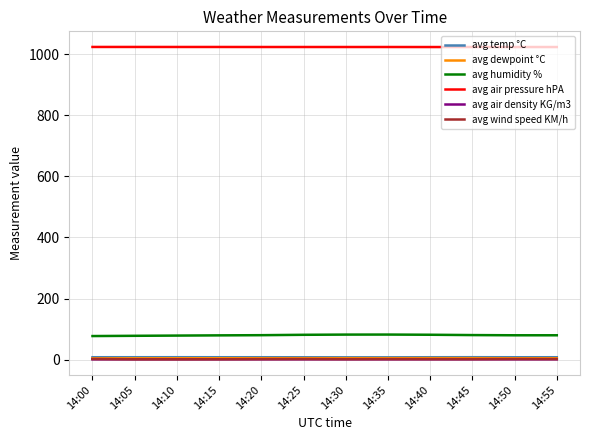

What is the difference between the maximum and second lowest values in the avg wind speed KM/h series?

0.9